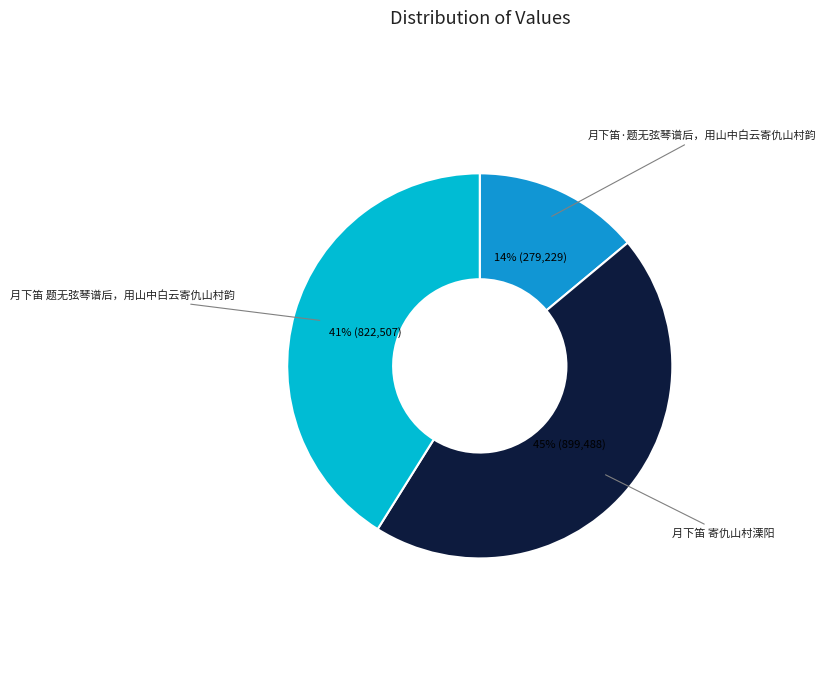

To the nearest percent, what is the difference between the largest and smallest slice percentages?

31%